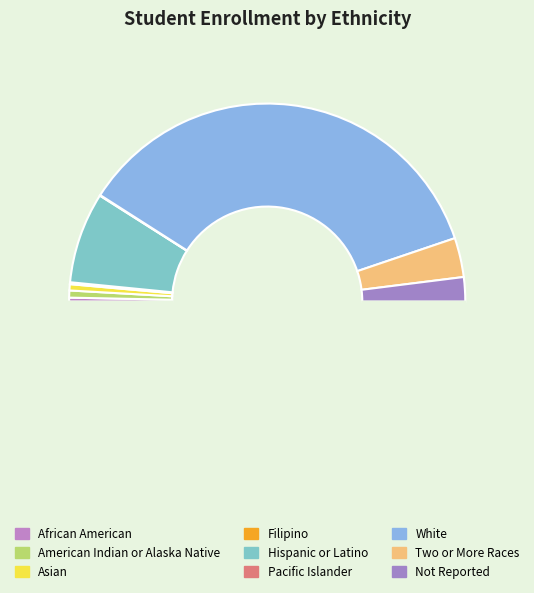

What is the smallest slice in the pie chart?

Pacific Islander